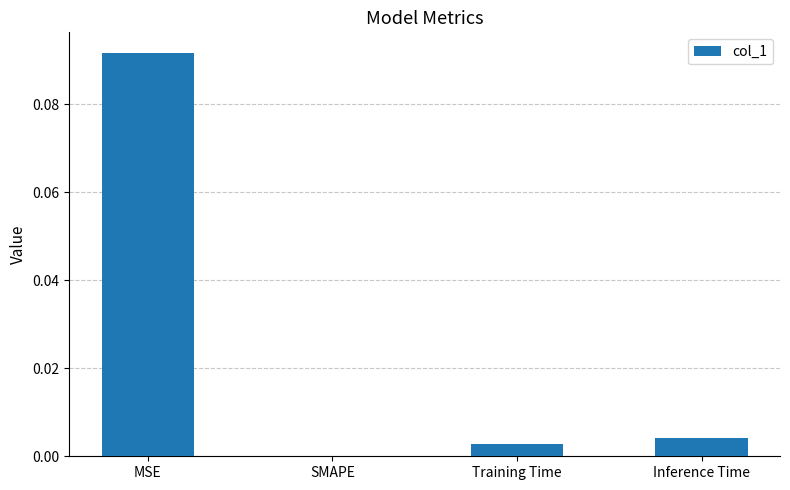

How many values are above zero?

3